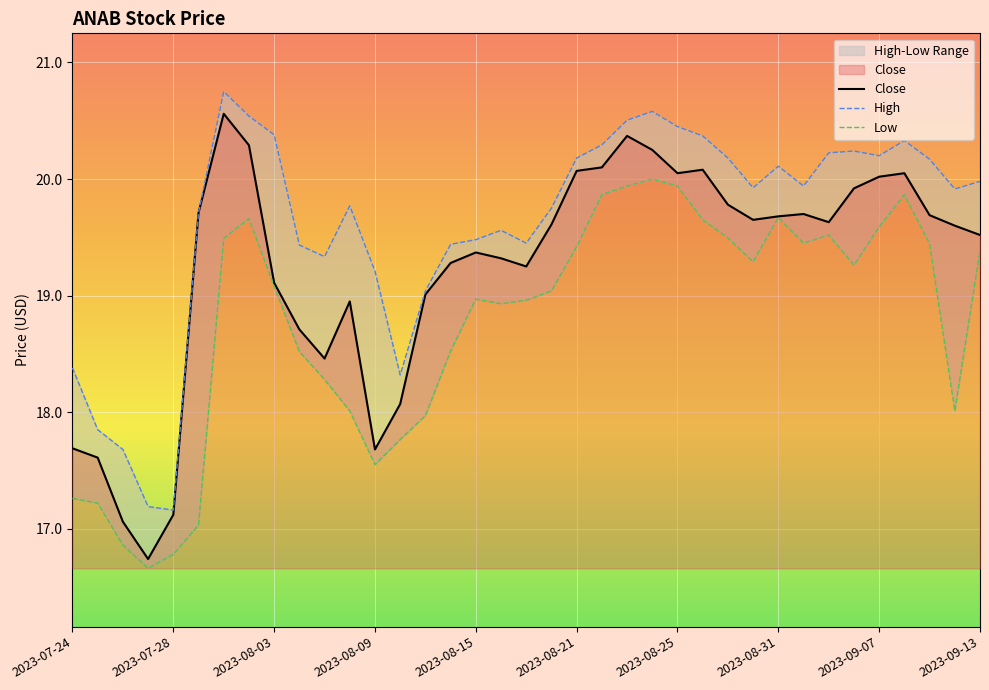

What is the difference between the Low values at 35 and 25?

1.6